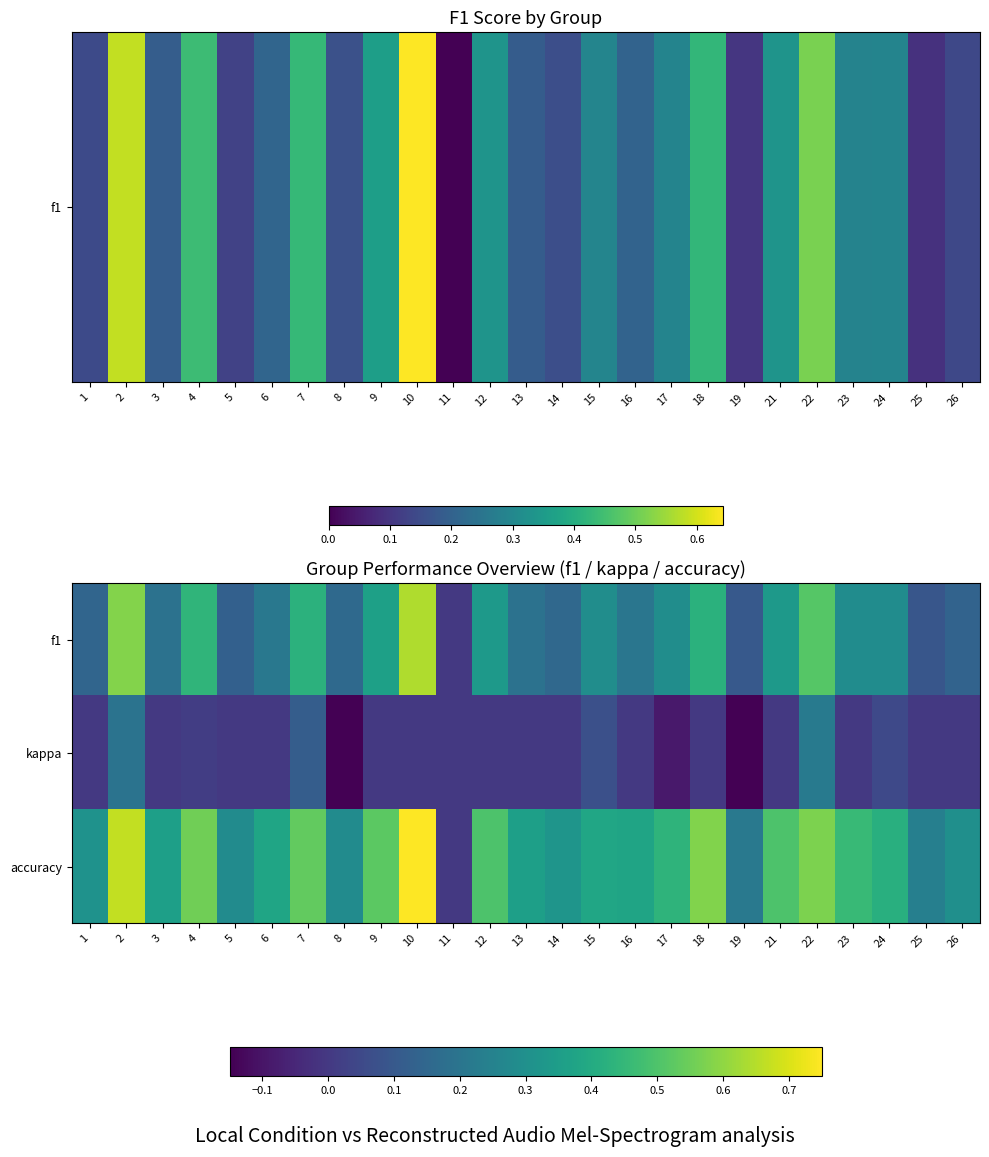

List the series in order of their peak value, highest first.

accuracy, f1, kappa